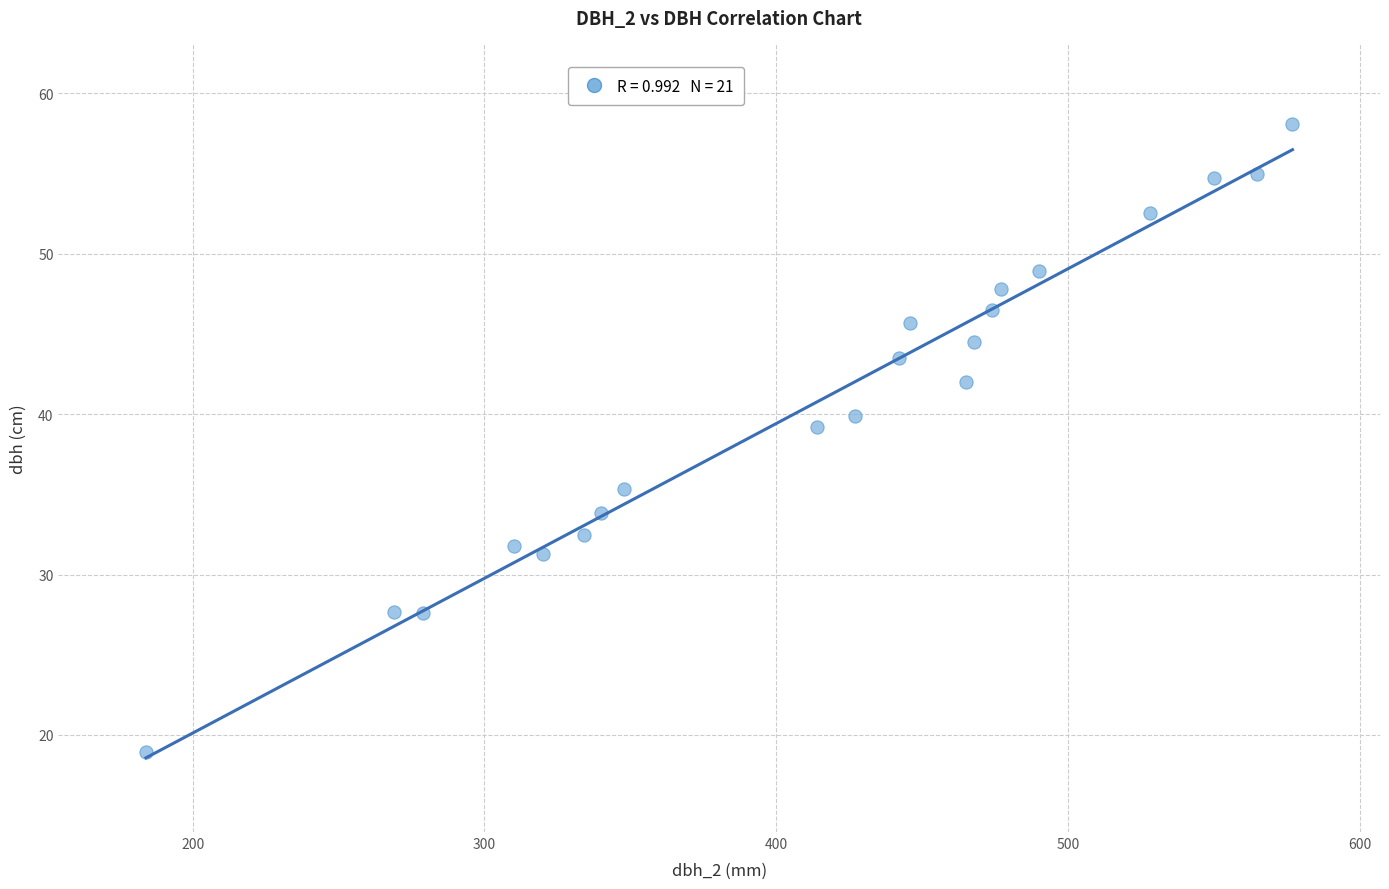

What Y value in the scatter plot is closest to 38?

39.2